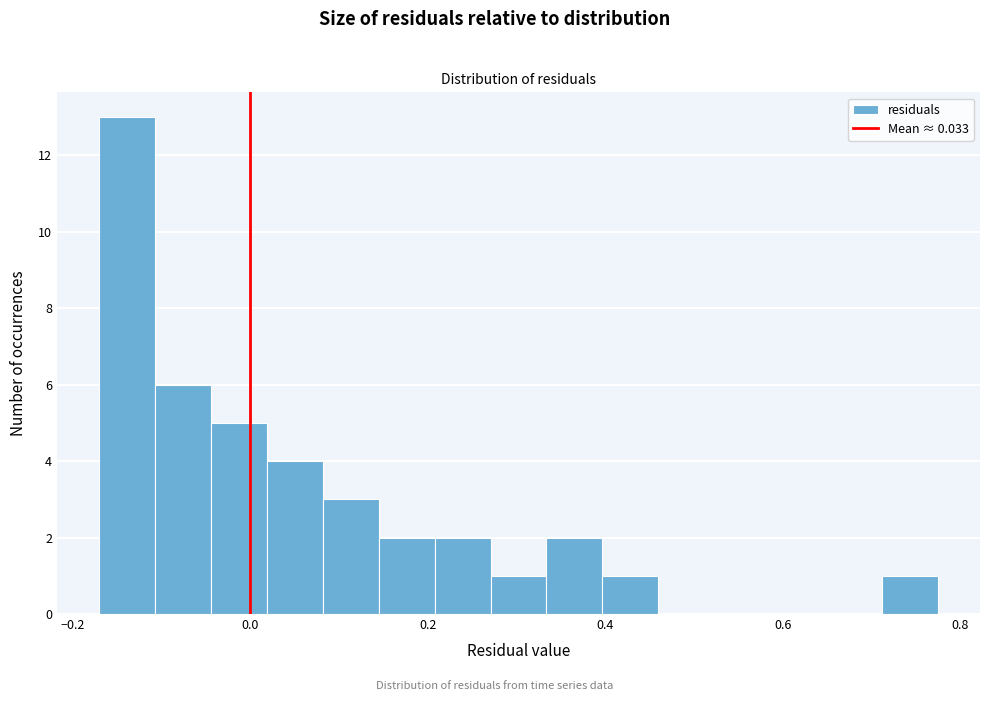

Around what value on the x-axis is the tallest bar? Give the approximate position of its centre, as read against the axis.

-0.14